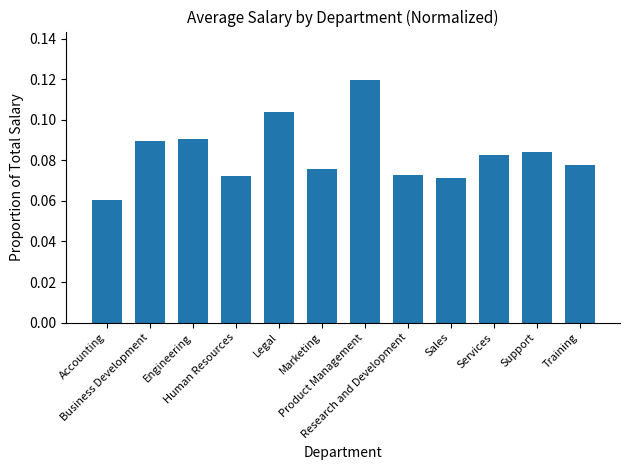

Count the values in the range 0 to 1.

12